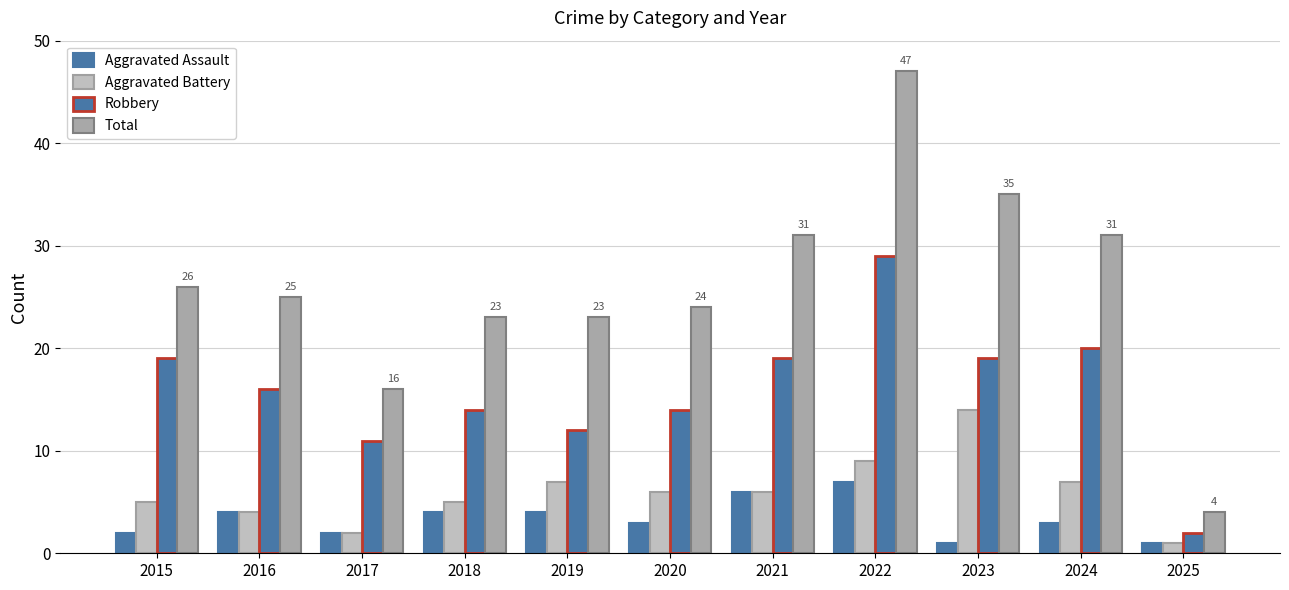

What is the lowest value of the Aggravated Assault series?

1